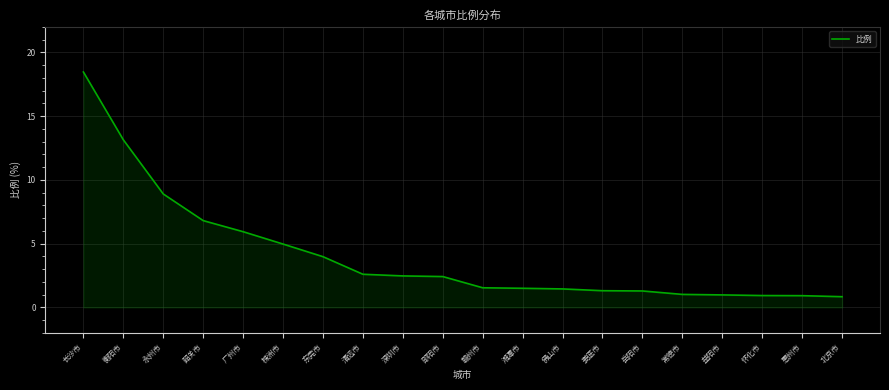

What is the maximum value shown in the chart?

18.5